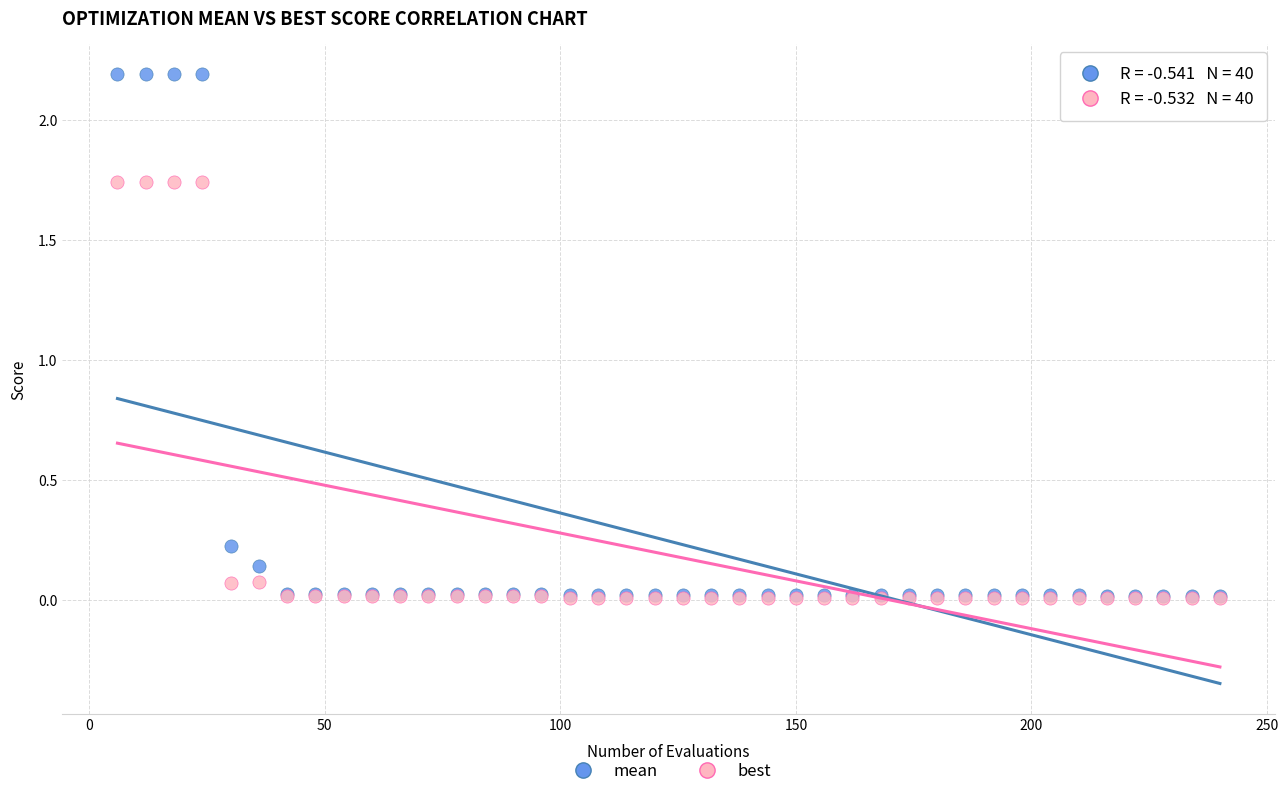

Which series contains the highest Y value?

mean